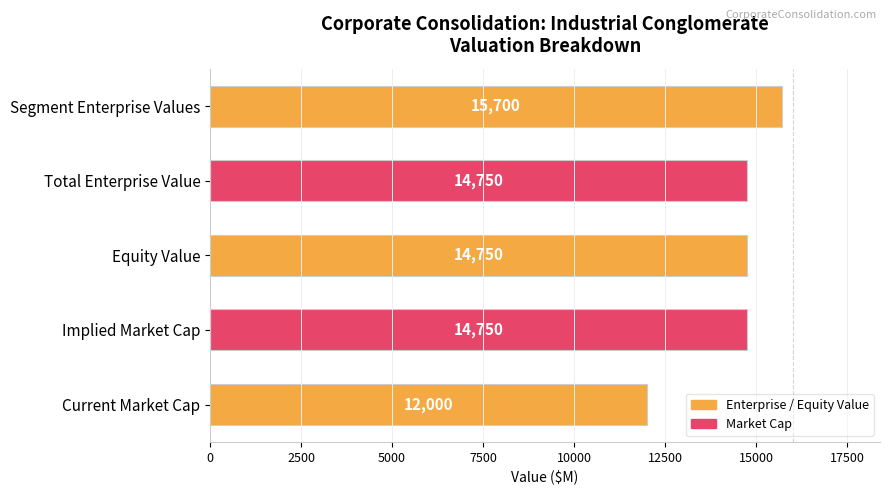

What is the ratio of the value at Segment Enterprise Values to the value at Current Market Cap?

1.3